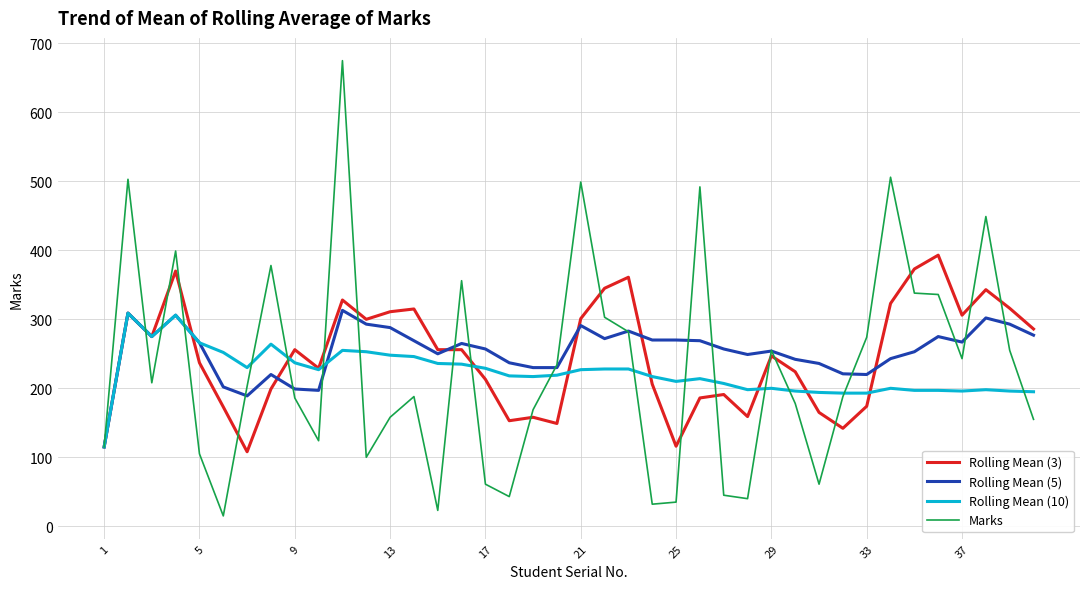

True or false: Rolling Mean (3) and Rolling Mean (5) cross at least once.

True